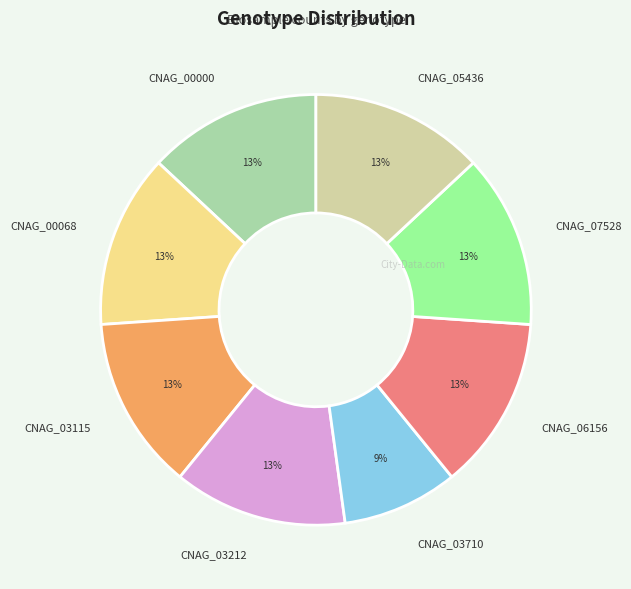

Does CNAG_00000 represent more than half of the total?

No